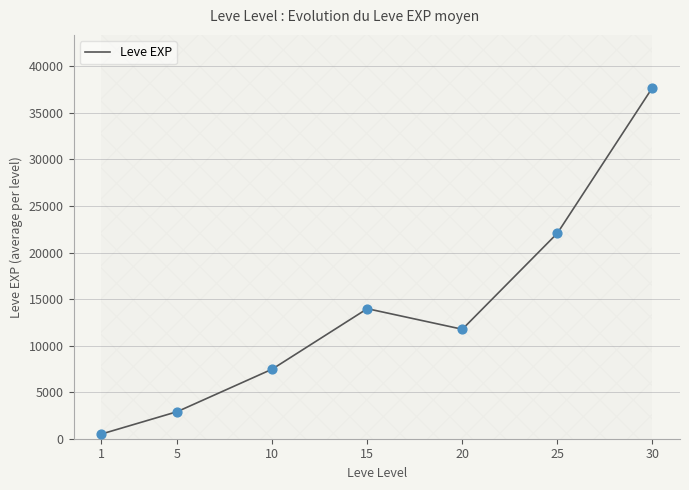

What is the change in value from 5 to 25?

+19173